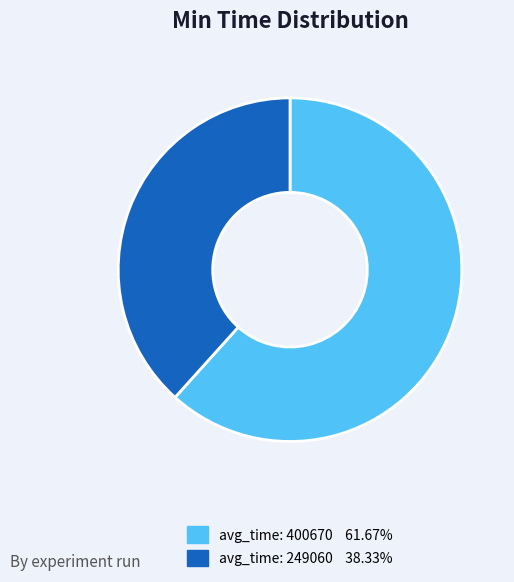

Is there any slice that represents more than half of the pie?

Yes